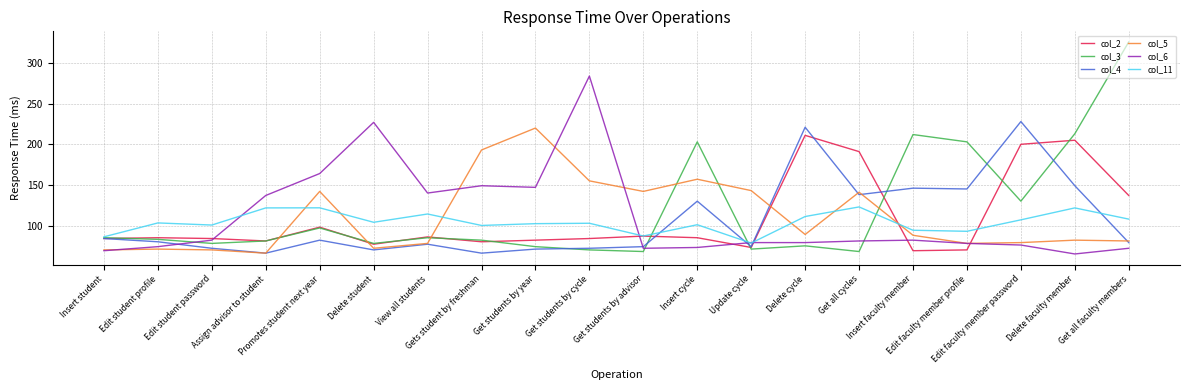

What is the lowest value of the col_6 series?

65.0